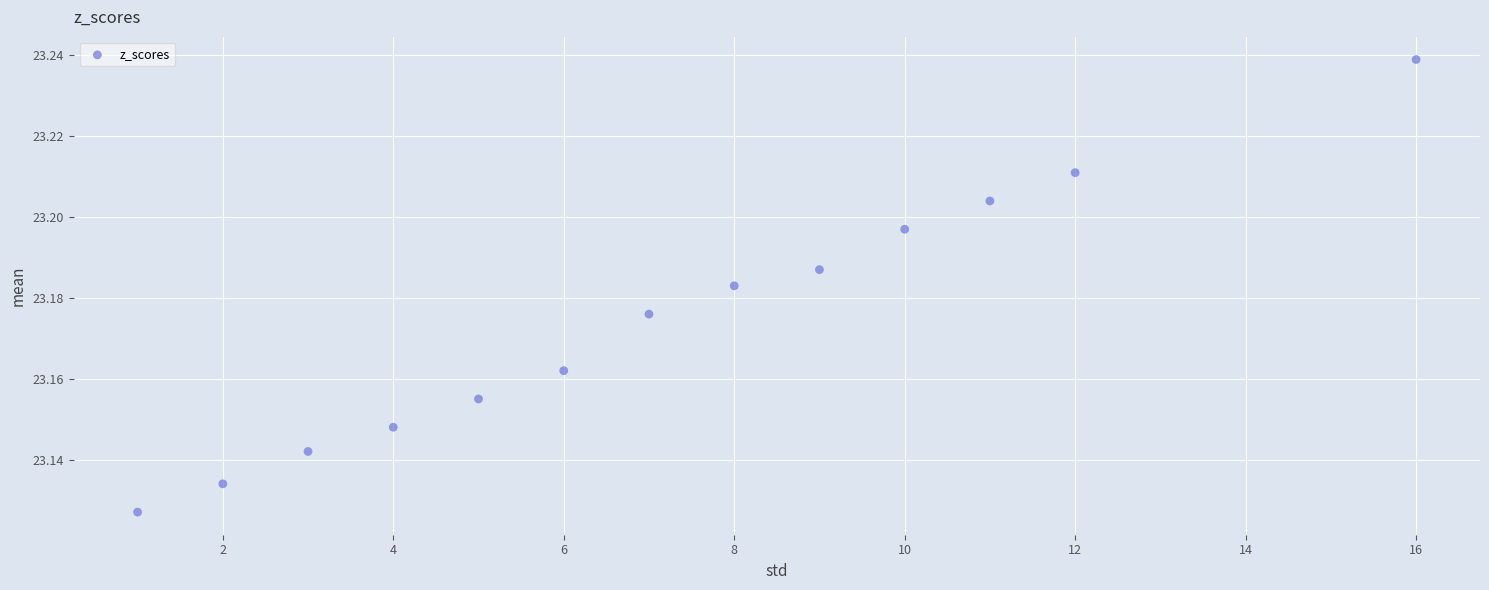

What is the range of X values (max minus min)?

15.0